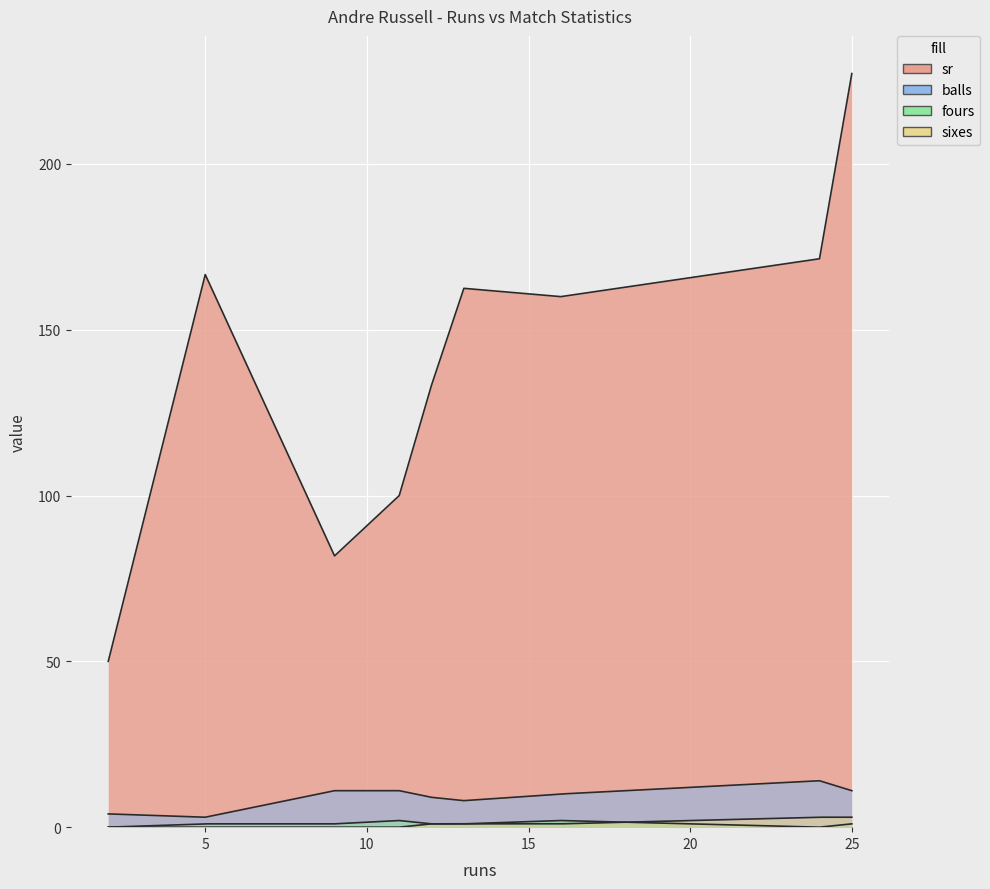

The value of sixes at 12 is 1.0. True or false?

True